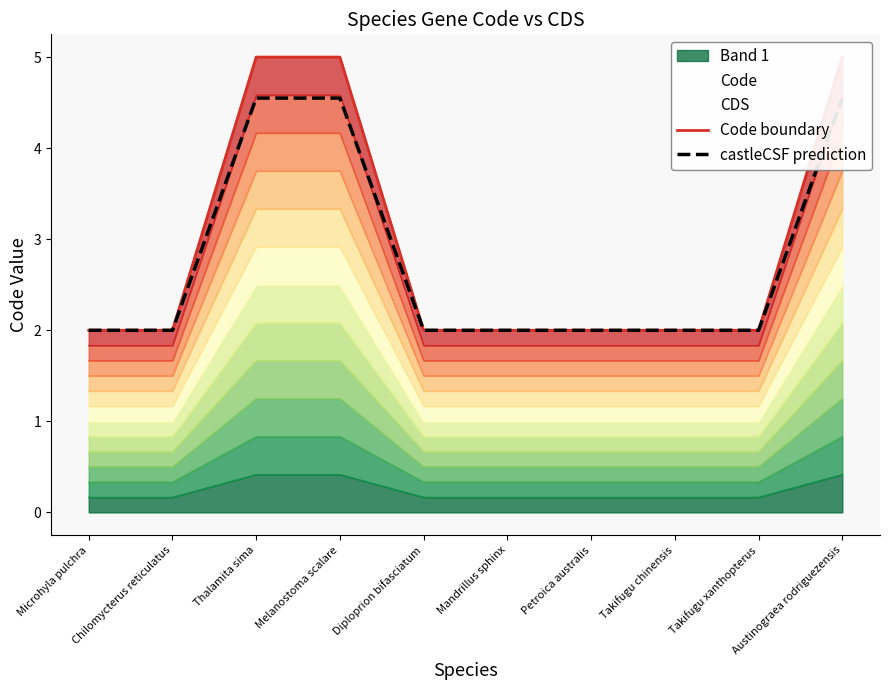

How many values in the castleCSF prediction series exceed 2?

3